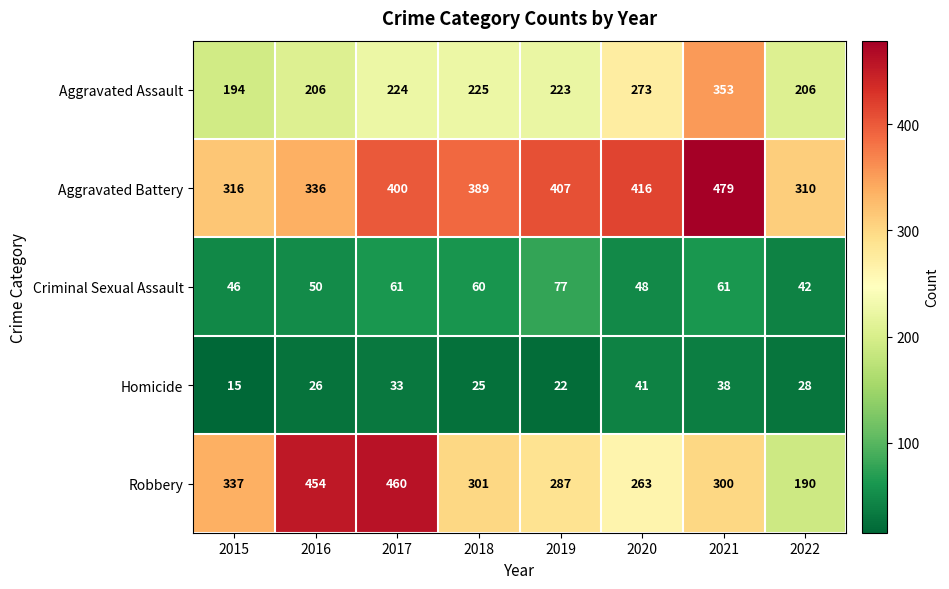

What is the greatest value displayed?

479